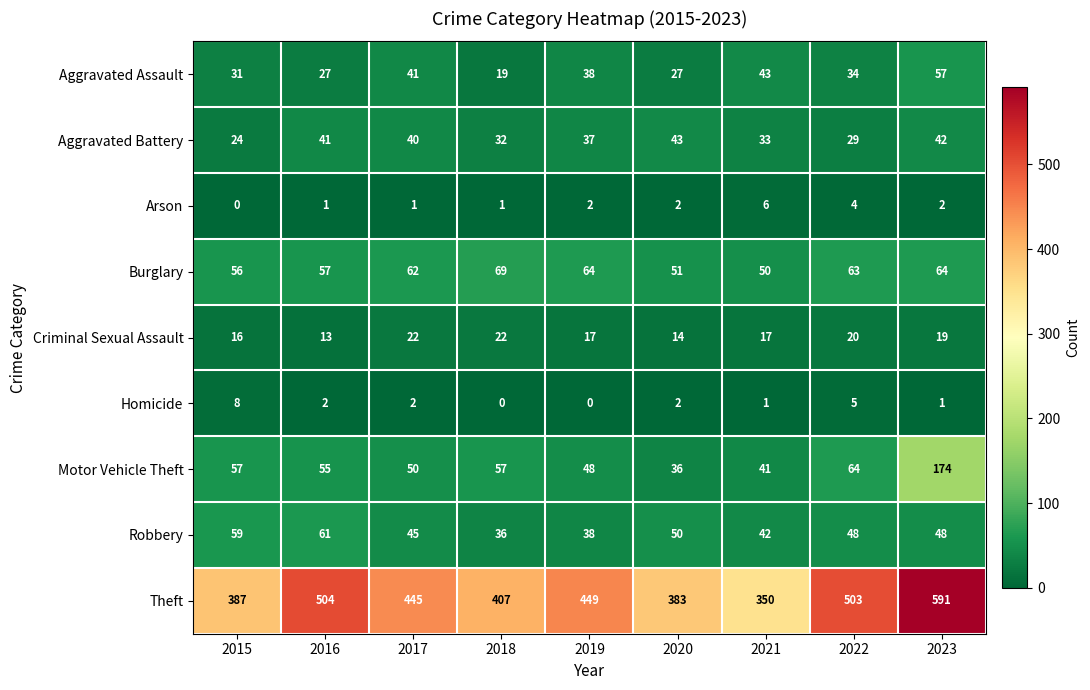

What is the sum of the Theft values at 2023 and 2015?

978